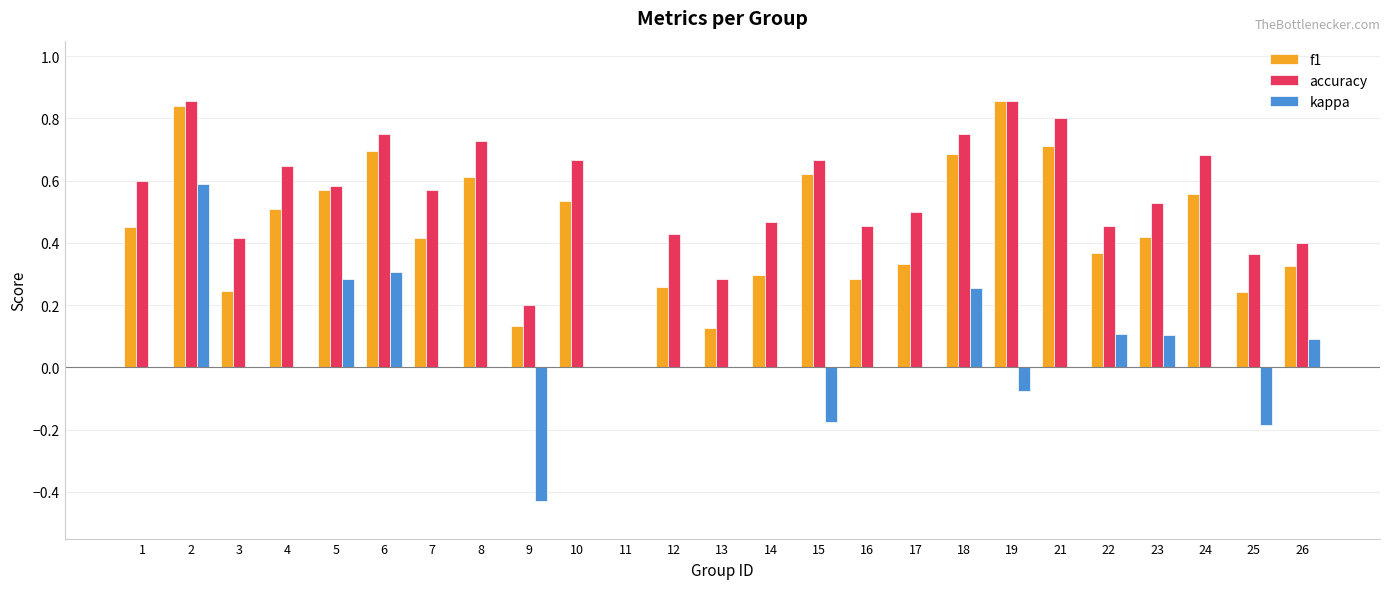

True or false: accuracy has a value of 0.8 at 21.

True